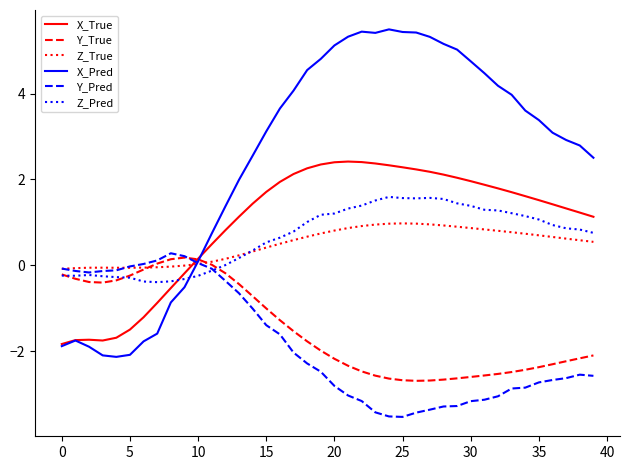

What is the difference between the second highest and minimum values in the Z_Pred series?

2.0